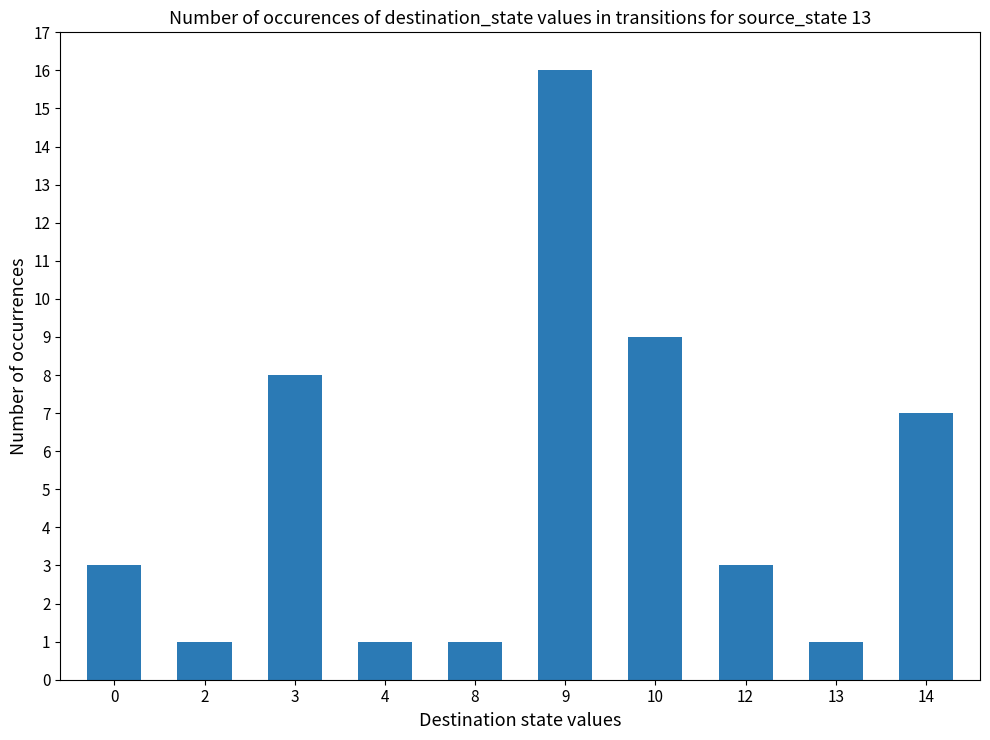

What is the average value?

5